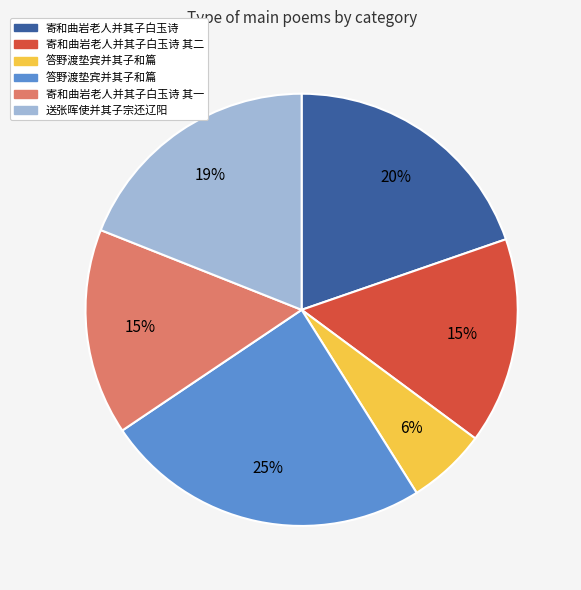

How many segments does this pie chart have?

6